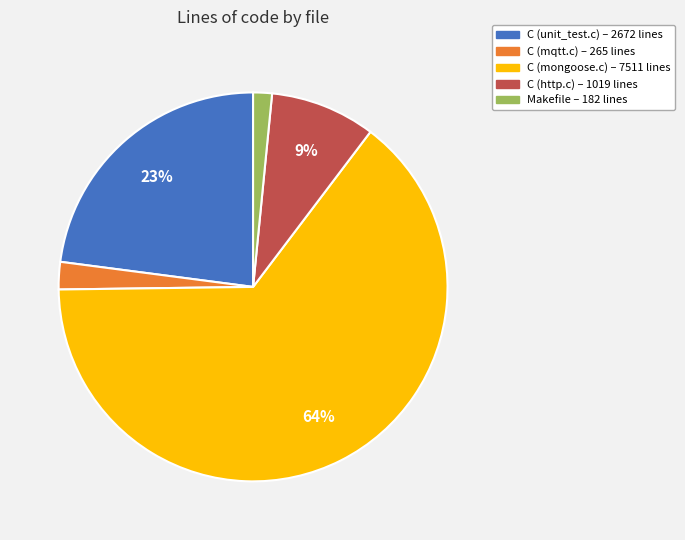

Is there a majority slice in this chart?

Yes